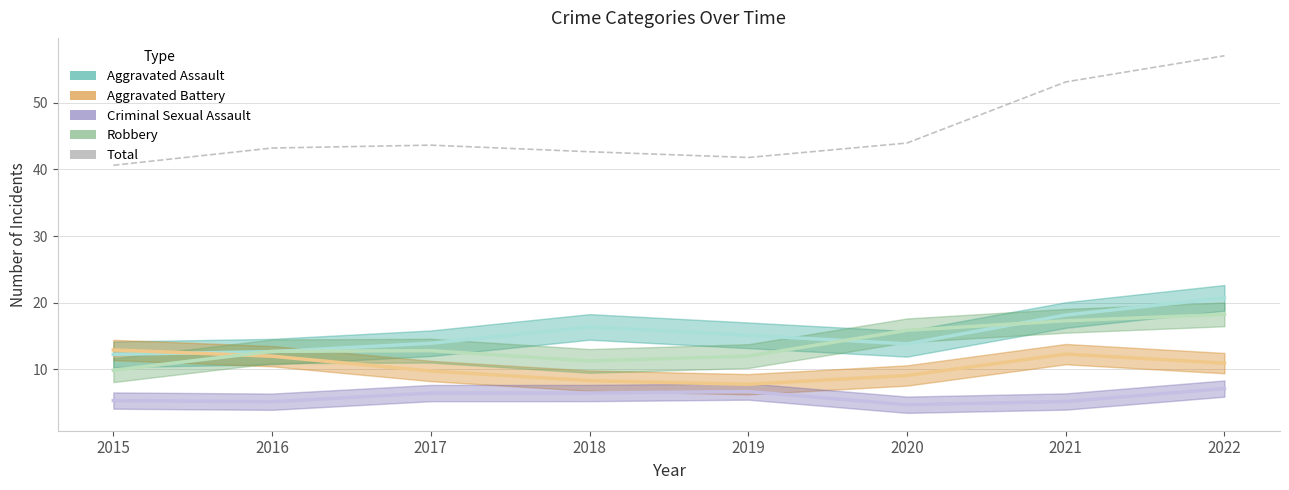

Rank the categories by value from highest to lowest.

2022, 2021, 2020, 2017, 2016, 2018, 2019, 2015